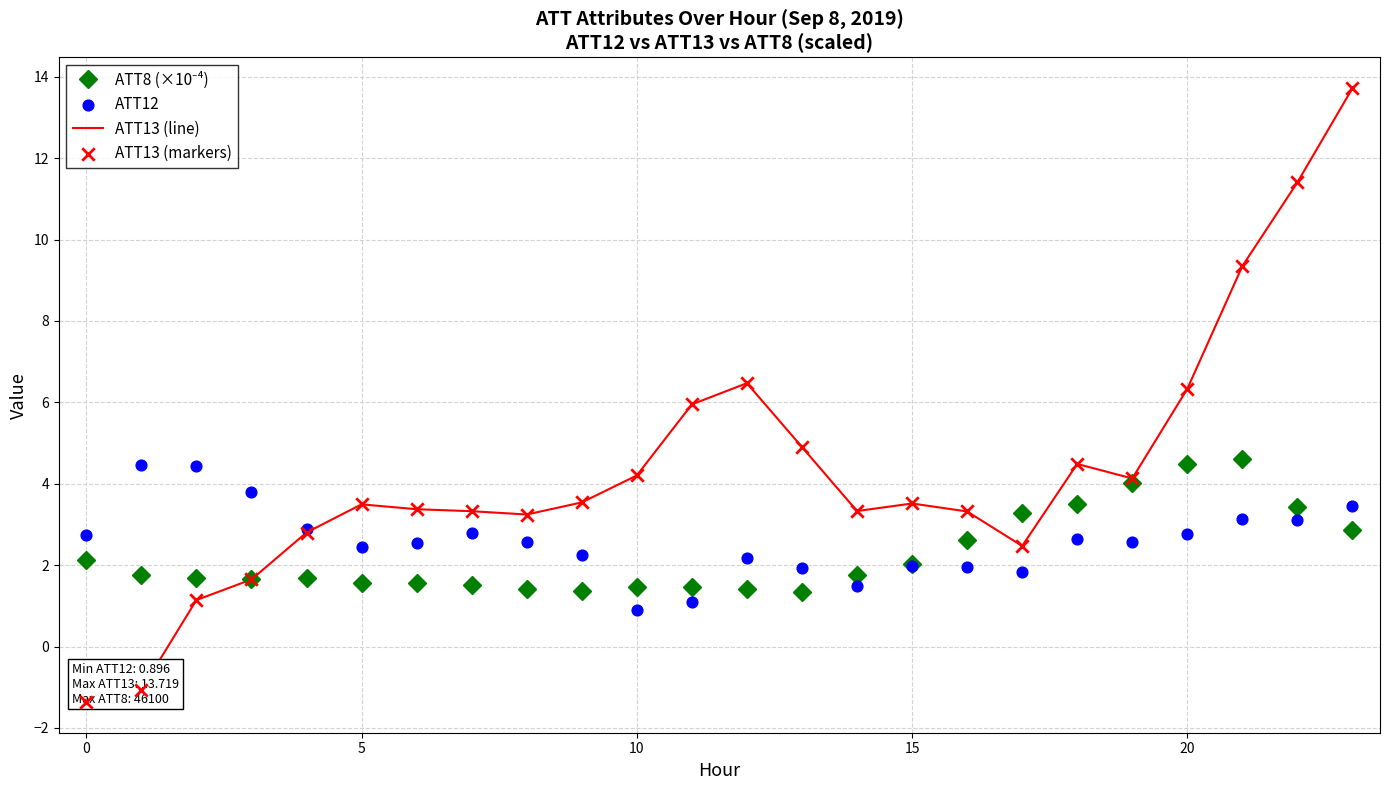

Which series reaches the minimum Y coordinate?

ATT13 (line)